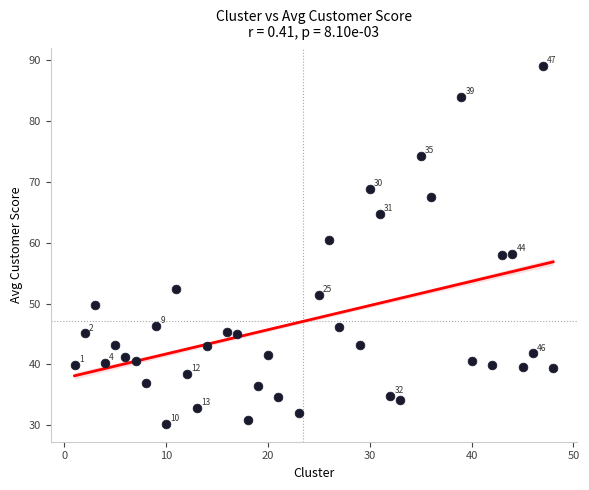

What is the range of X values (max minus min)?

47.0